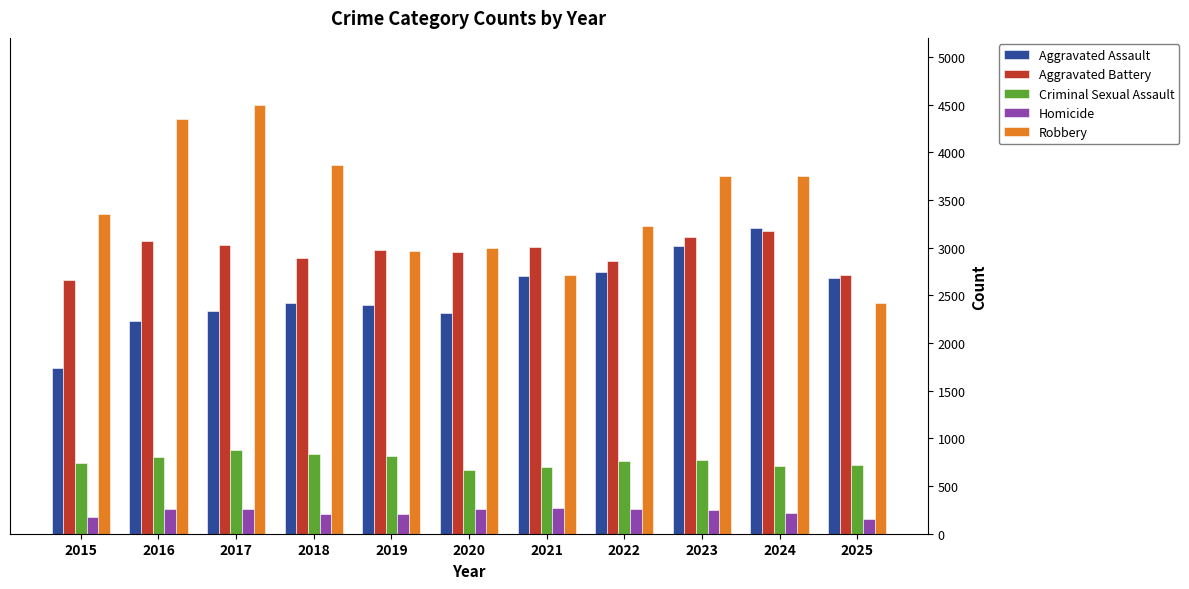

Rank the series at 2017 from highest to lowest value.

Robbery, Aggravated Battery, Aggravated Assault, Criminal Sexual Assault, Homicide